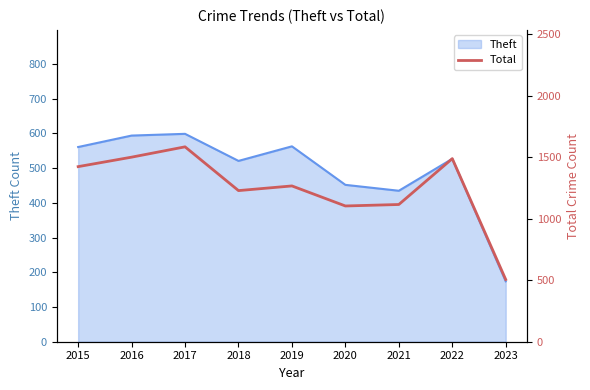

What is the change in value from 2018 to 2019?

+38